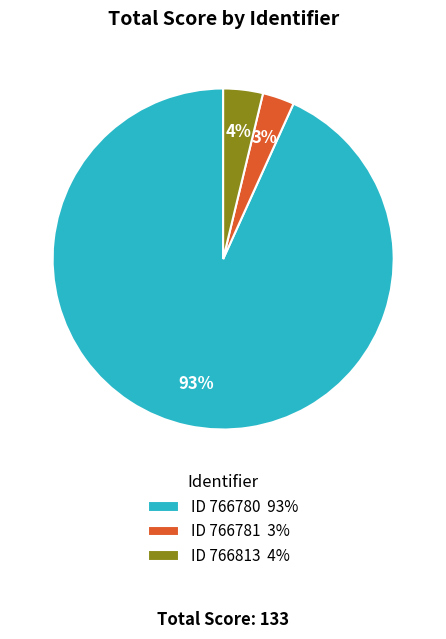

To the nearest percent, what is the difference between the largest and smallest slice percentages?

90%